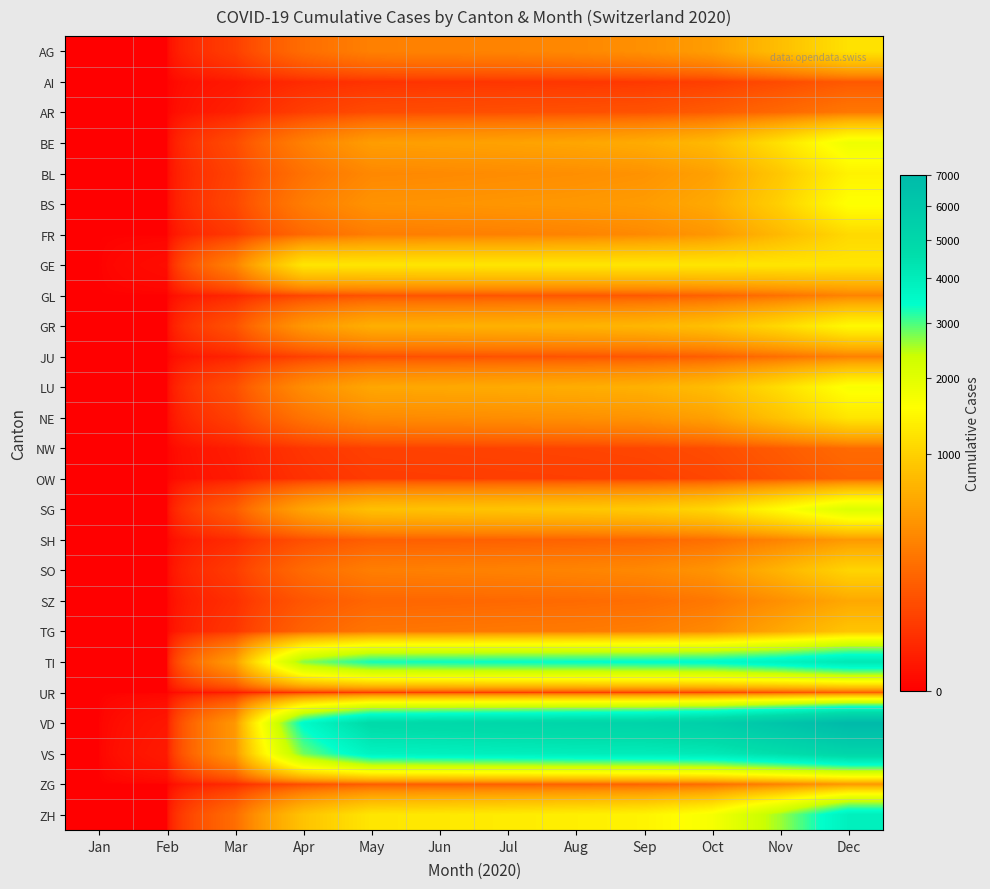

What is the spread (max minus min) of values at May?

4770